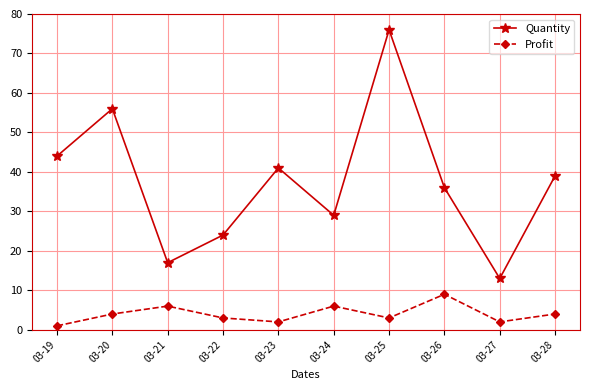

What is the difference between the maximum and minimum values in the Profit series?

8